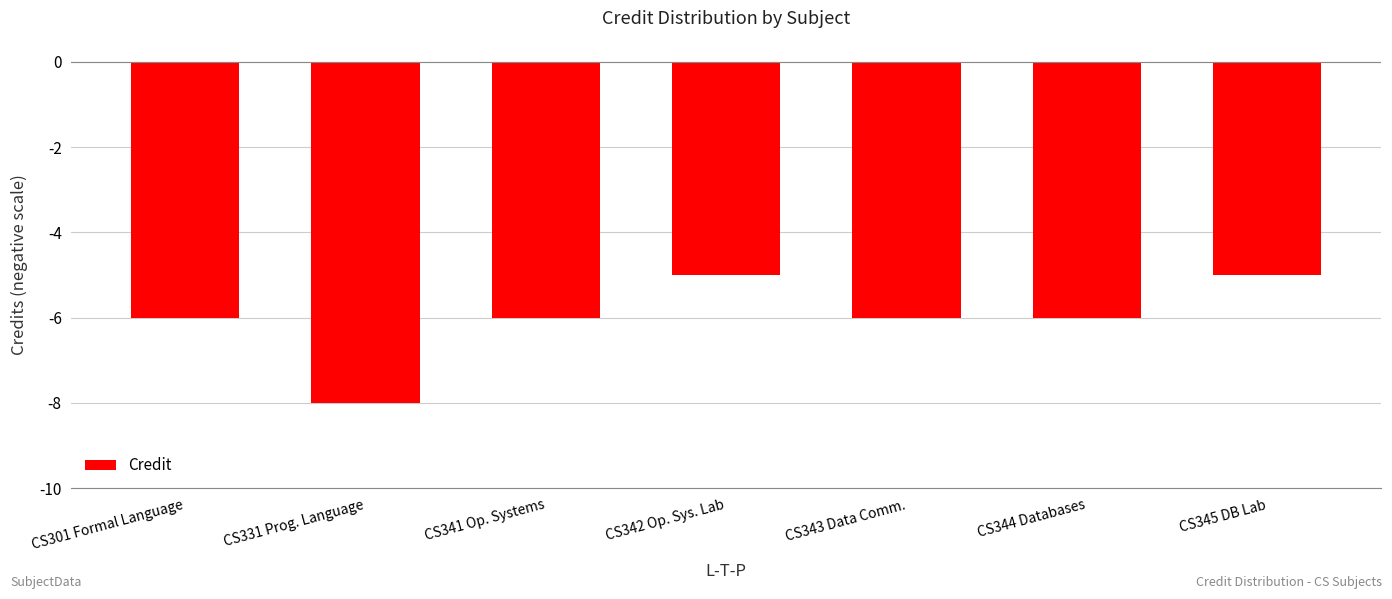

At which category does the chart reach its minimum across all series?

CS331 Prog. Language